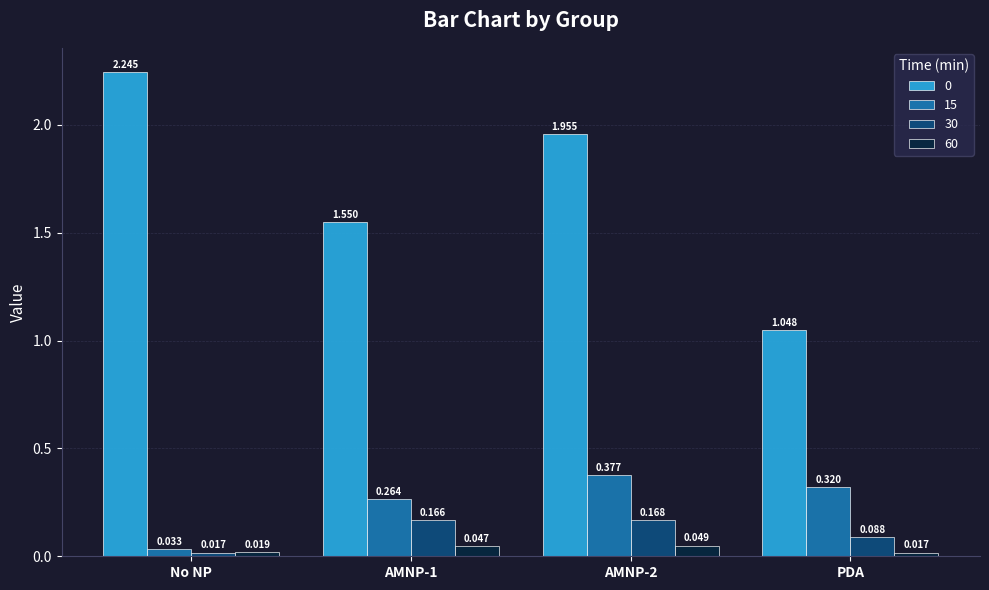

Count the number of data series in this chart.

4